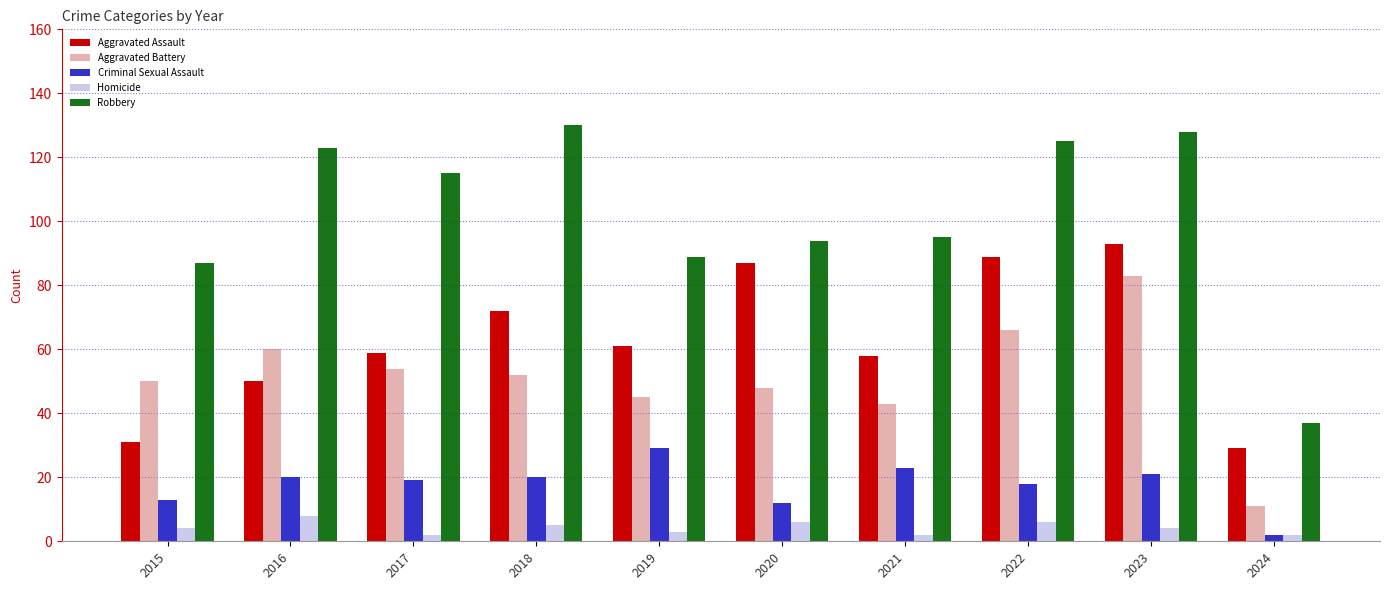

Which series has the widest spread of values?

Robbery